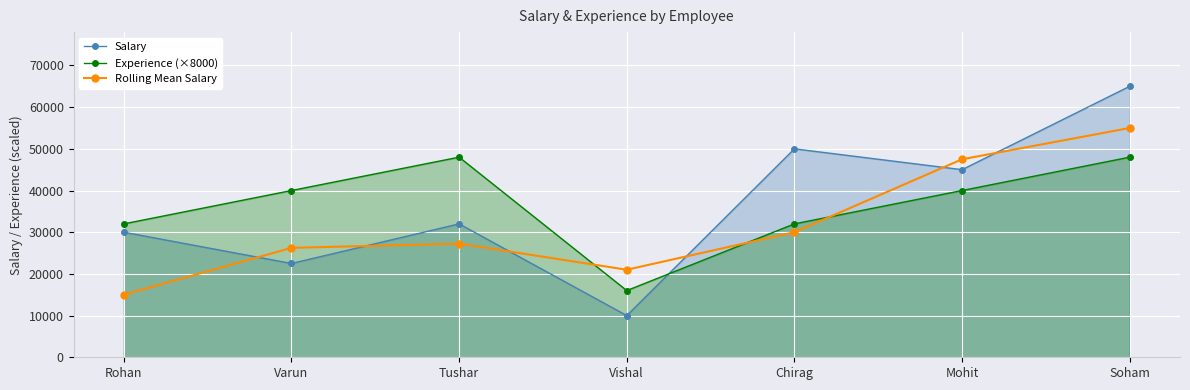

Is the value of Rolling Mean Salary at Tushar greater than the value of Experience (×8000) at Rohan?

No